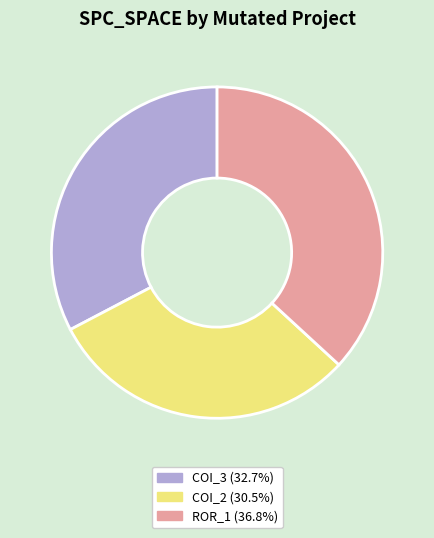

Is there any slice that represents more than half of the pie?

No